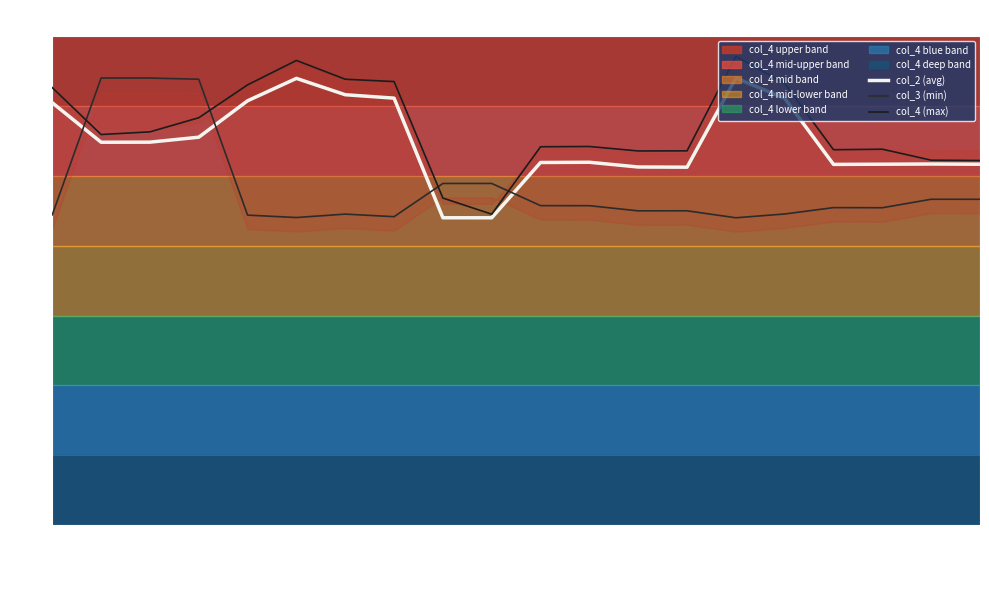

Is it true that col_3 (min) equals 6.5 at 33287?

False